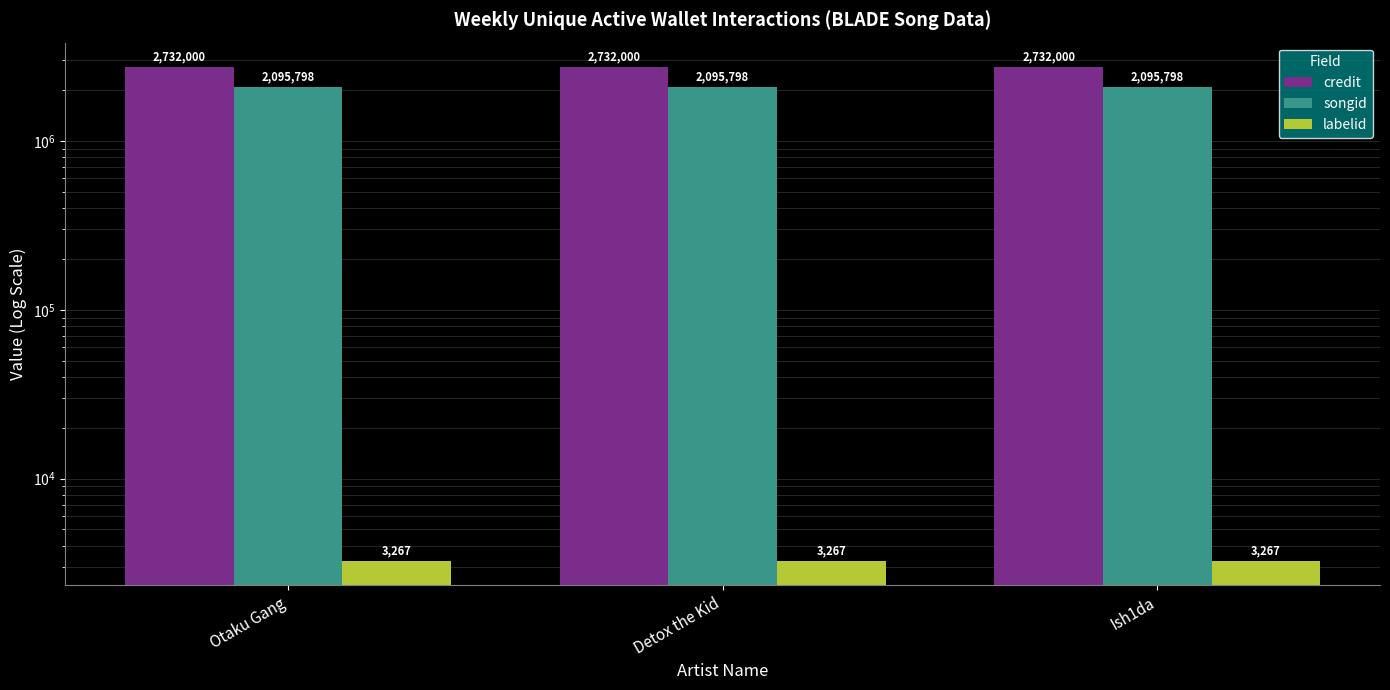

What is the average value of the songid series?

2095798